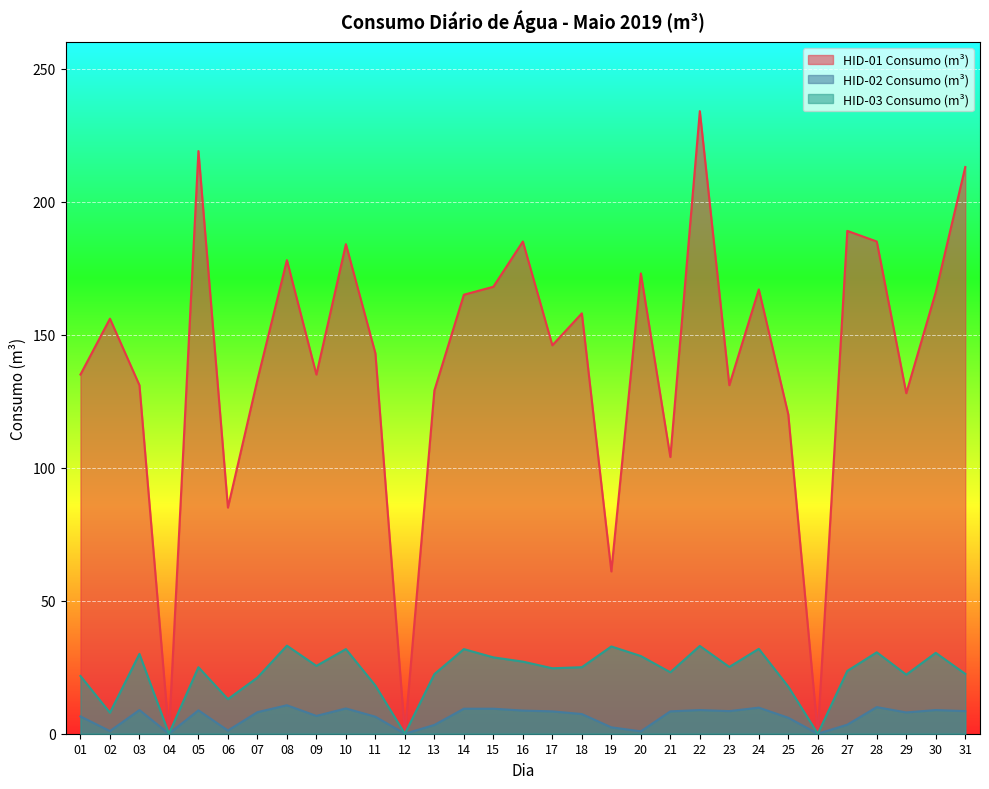

How many categories are shown in the chart?

31